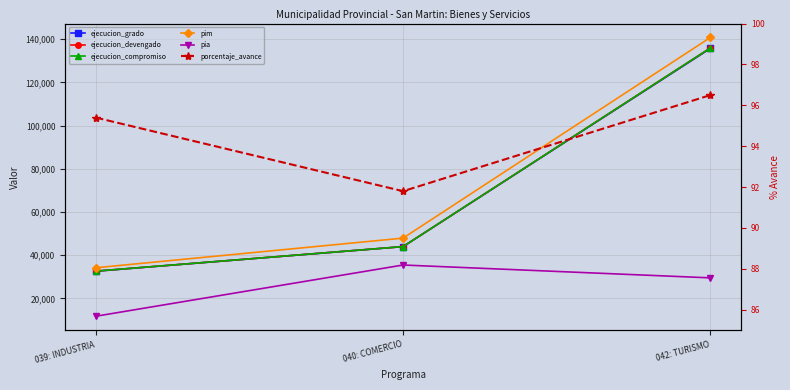

Reading left to right, transcribe all the data shown in this chart.

ejecucion_grado: 039: INDUSTRIA=32568.0	040: COMERCIO=43968.0	042: TURISMO=135675.0
ejecucion_devengado: 039: INDUSTRIA=32619.0	040: COMERCIO=43968.0	042: TURISMO=135897.0
ejecucion_compromiso: 039: INDUSTRIA=32619.0	040: COMERCIO=43968.0	042: TURISMO=135897.0
pim: 039: INDUSTRIA=34174.0	040: COMERCIO=47898.0	042: TURISMO=140755.0
pia: 039: INDUSTRIA=11739.0	040: COMERCIO=35450.0	042: TURISMO=29500.0
porcentaje_avance: 039: INDUSTRIA=95.4	040: COMERCIO=91.8	042: TURISMO=96.5